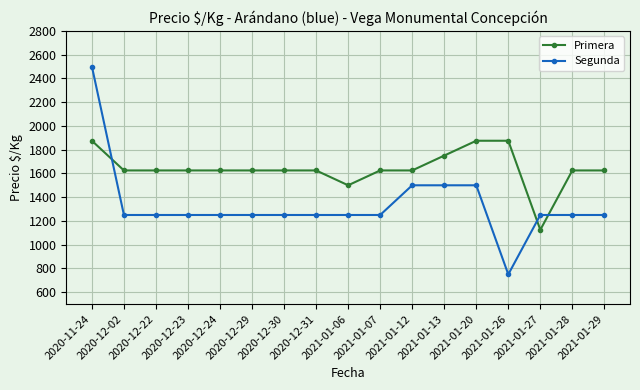

What is the value of the Segunda point at the 9th from the left?

1250